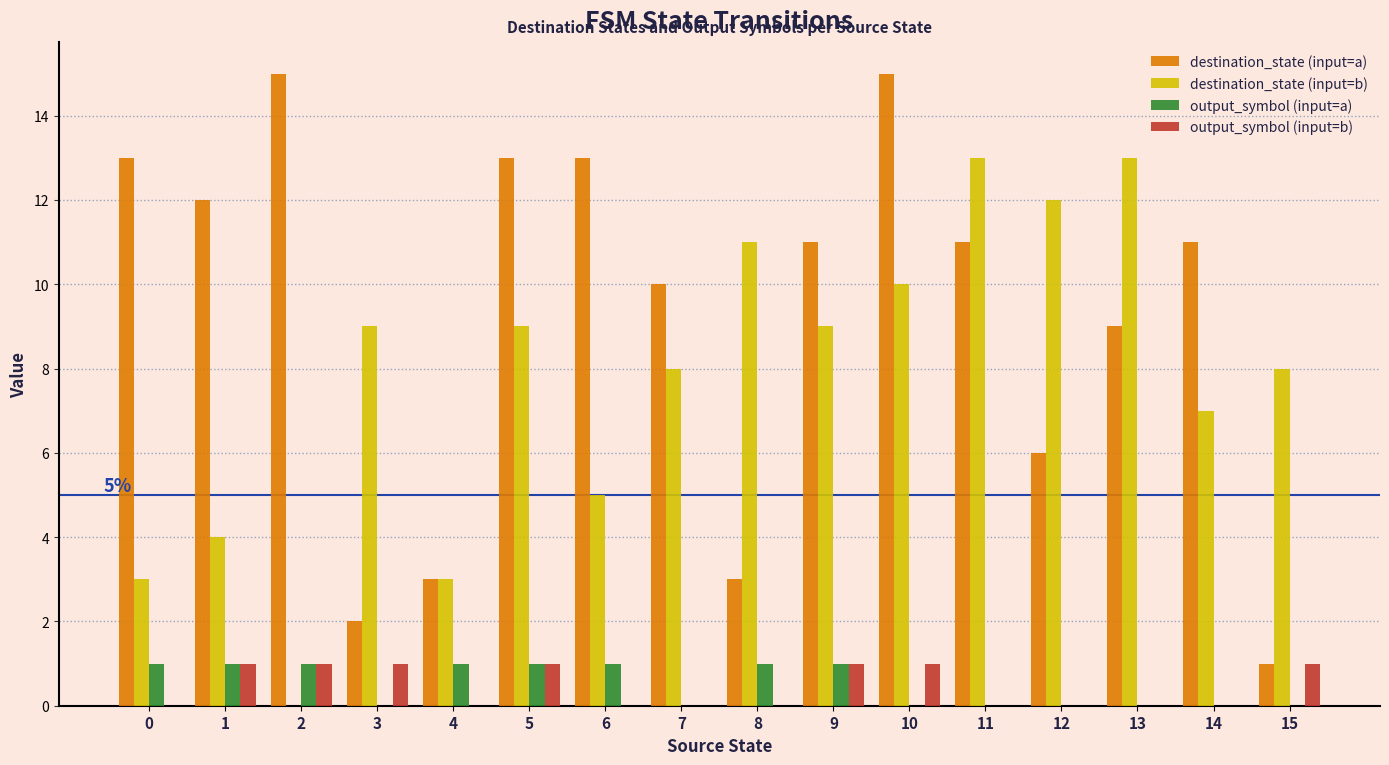

Is it true that destination_state (input=b) equals 0 at 2?

True